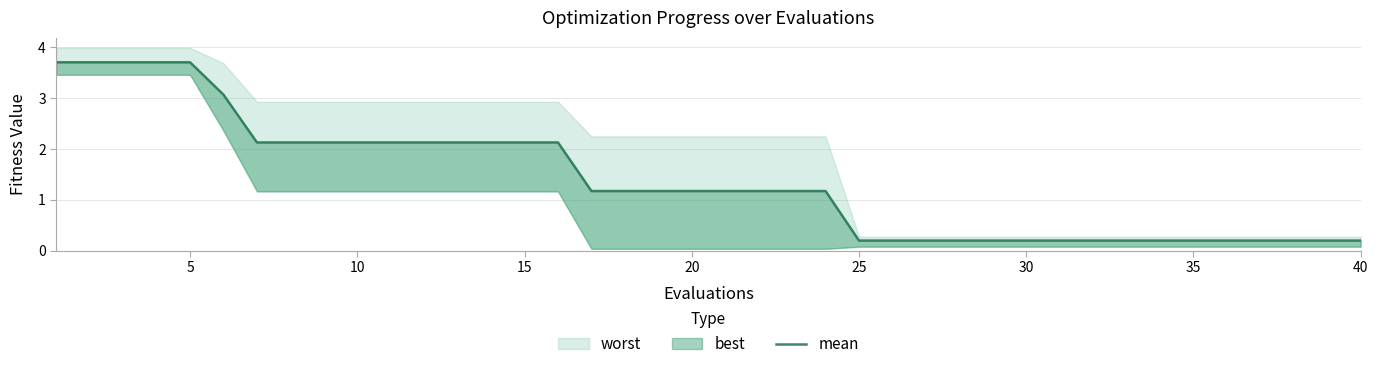

How many data points are less than 1?

16